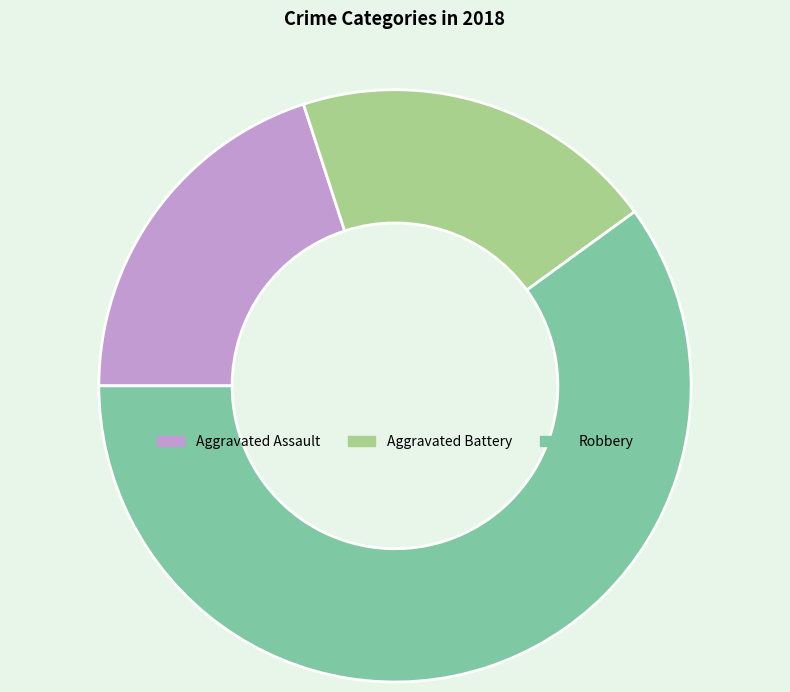

Is it true that Aggravated Battery is 8% of the pie?

False